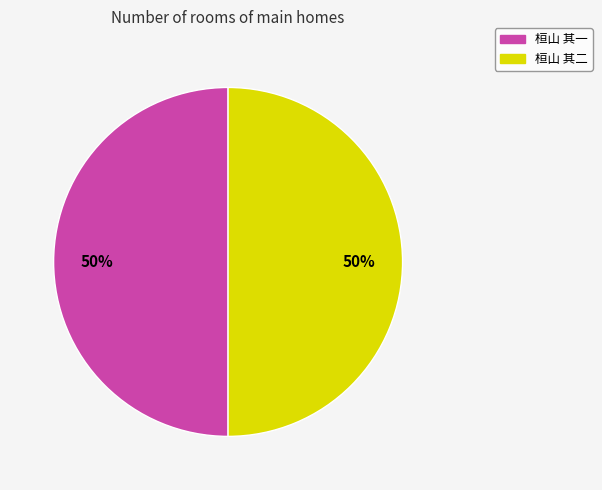

To the nearest percent, what percentage of the pie is 桓山 其二?

50%